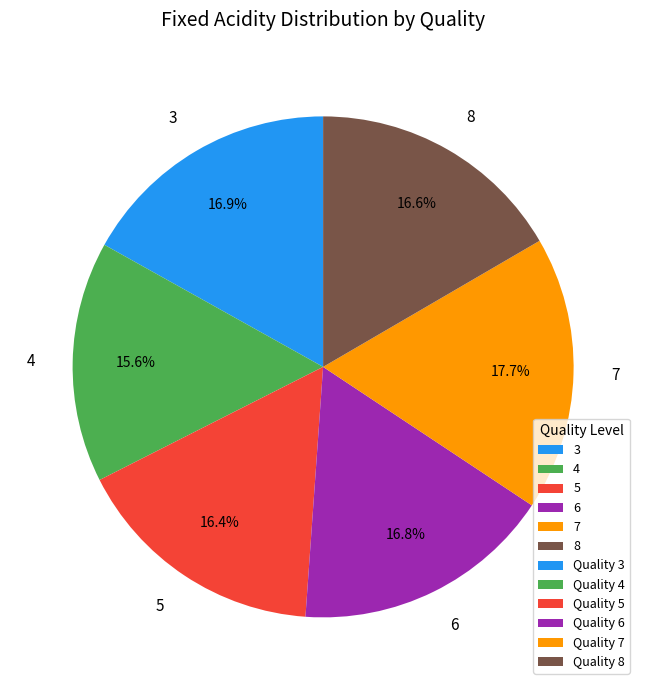

What percentage is the 3 slice, to the nearest percent?

17%